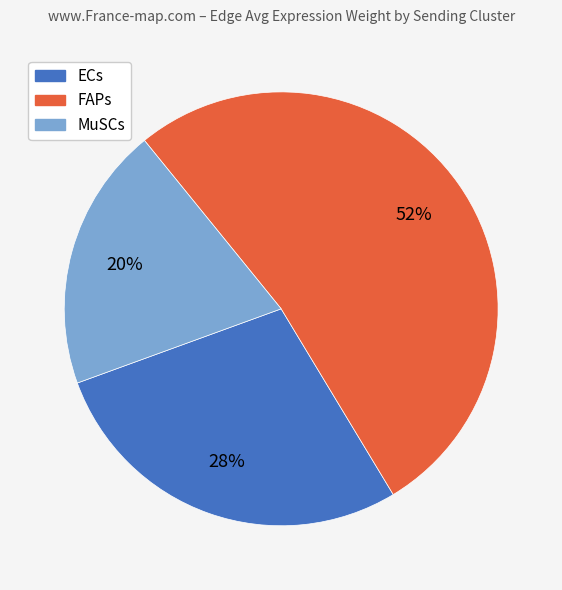

Do ECs and MuSCs together represent more than half of the pie?

No